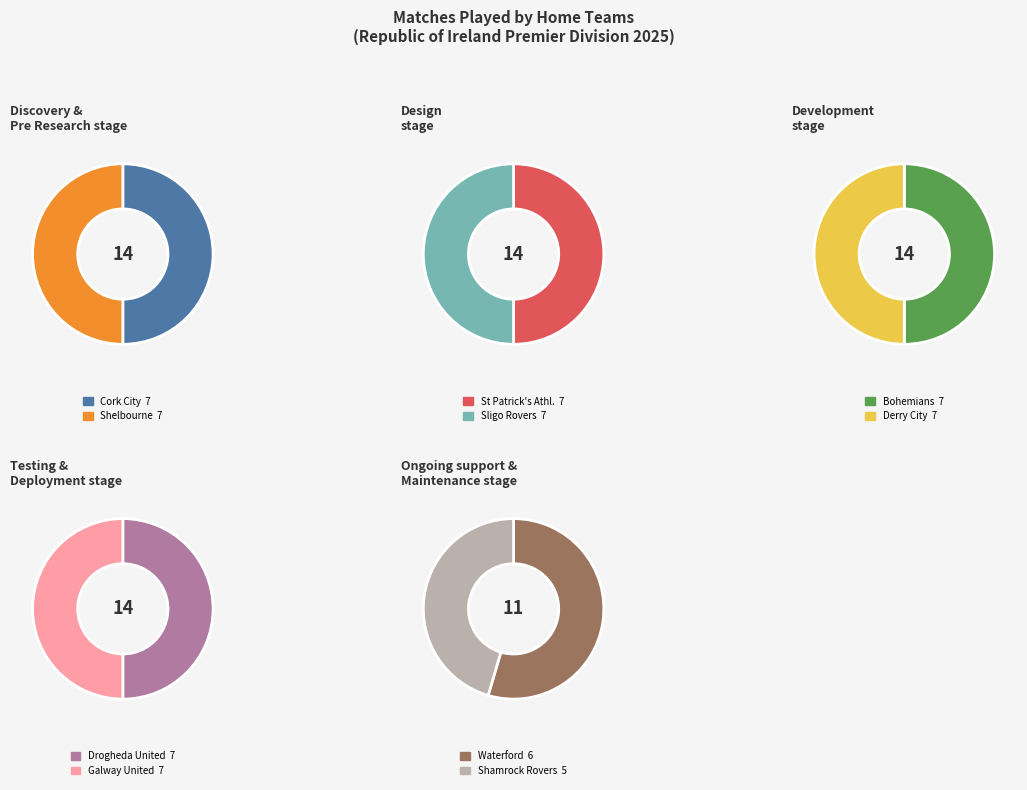

Rank the categories by value from highest to lowest.

Cork City, Shelbourne, St Patrick's Athl., Sligo Rovers, Bohemians, Derry City, Drogheda United, Galway United, Waterford, Shamrock Rovers